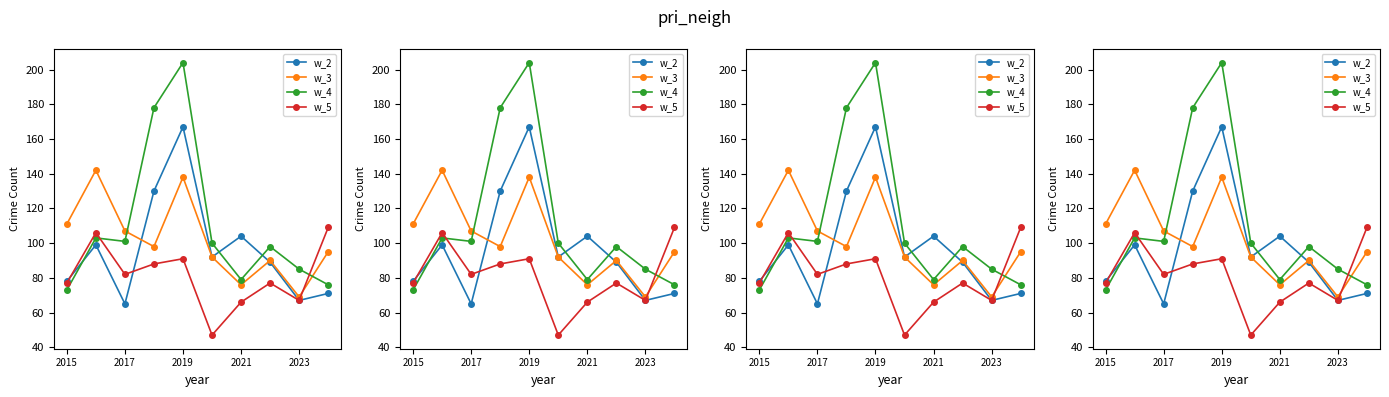

What is the total value across all series at 2021?

325